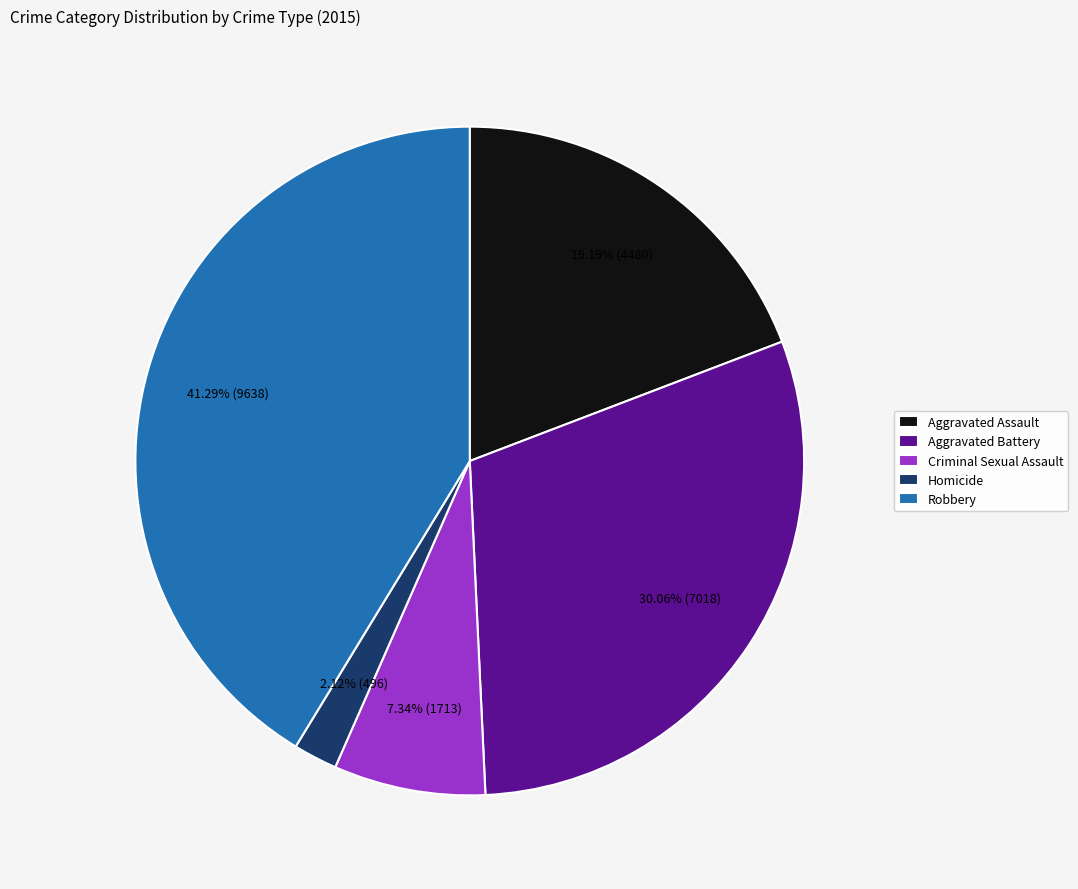

To the nearest percent, what is the difference between the largest and smallest slice percentages?

39%